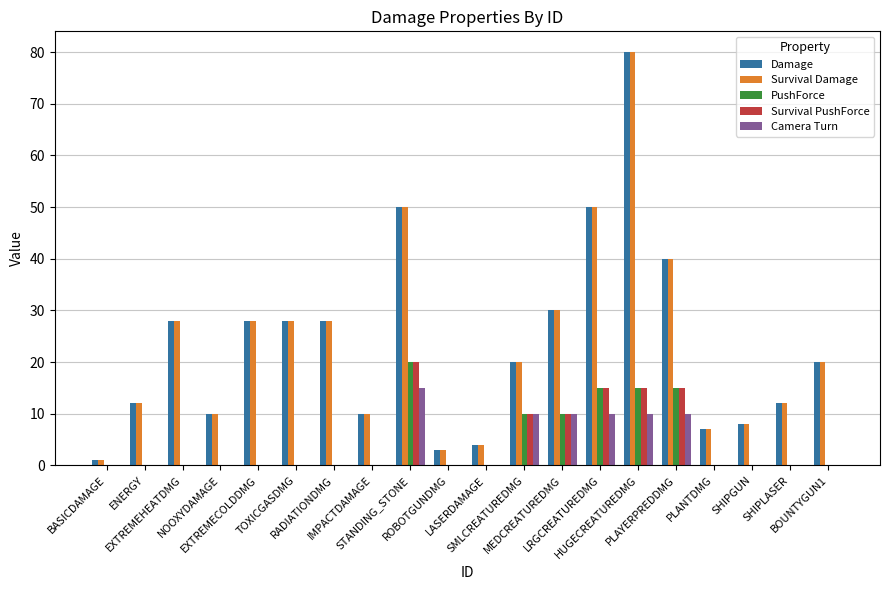

What is the greatest value displayed?

80